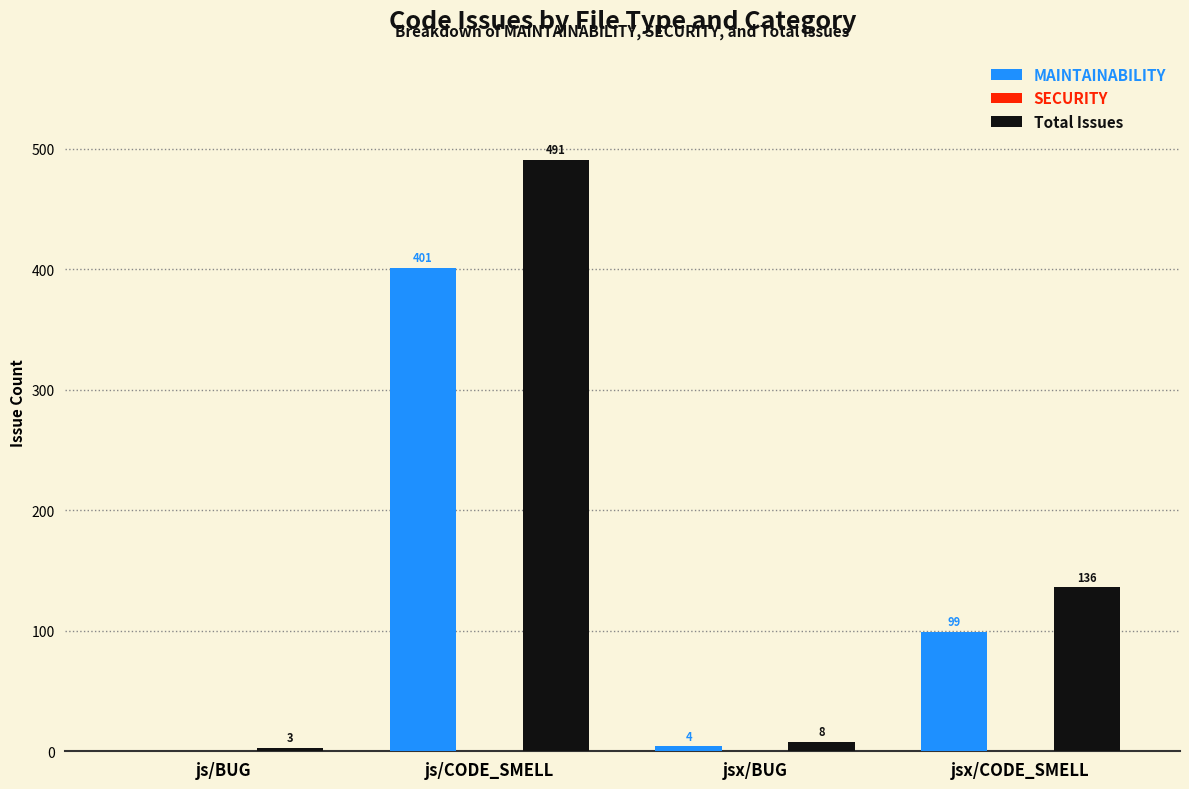

Count the number of data series in this chart.

2